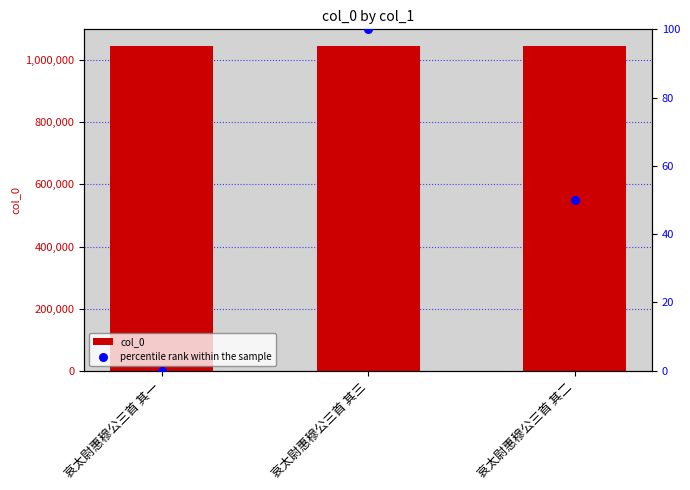

What are all the series names shown in the legend?

col_0, percentile rank within the sample